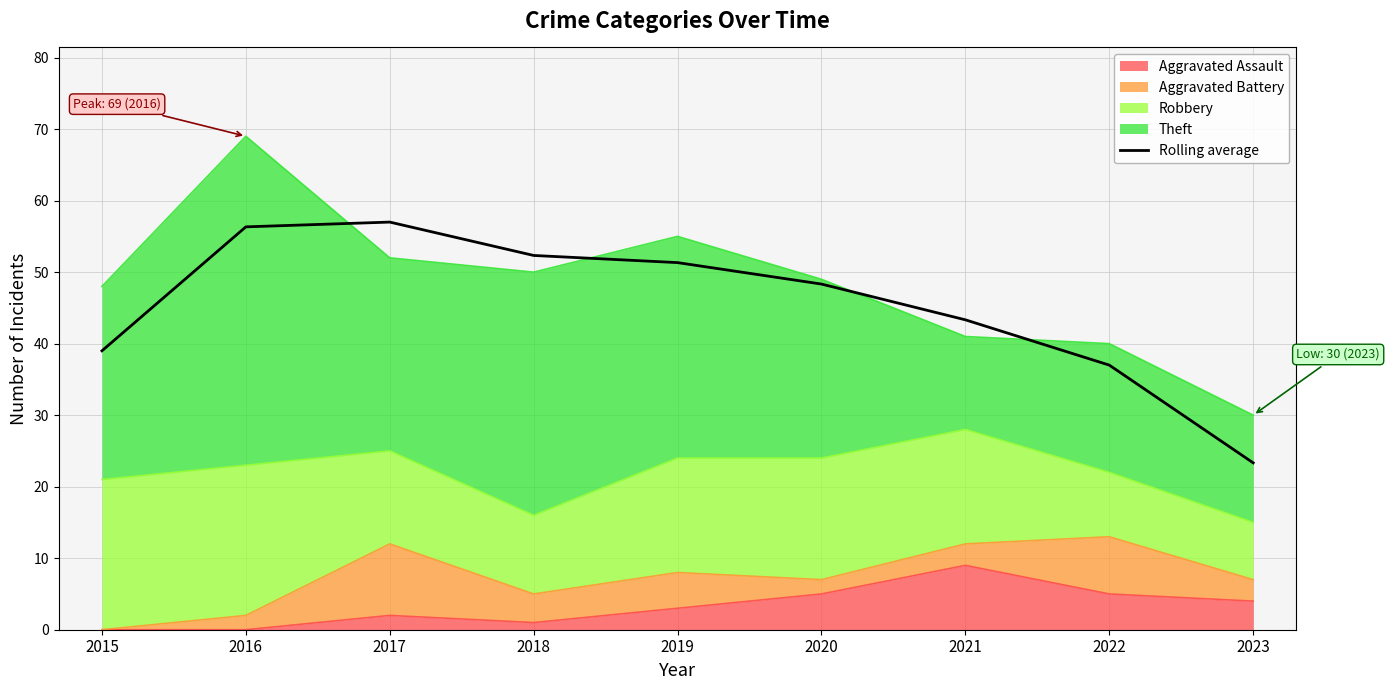

Reading left to right, extract all data points from this chart.

2015=39.0	2016=56.3	2017=57.0	2018=52.3	2019=51.3	2020=48.3	2021=43.3	2022=37.0	2023=23.3